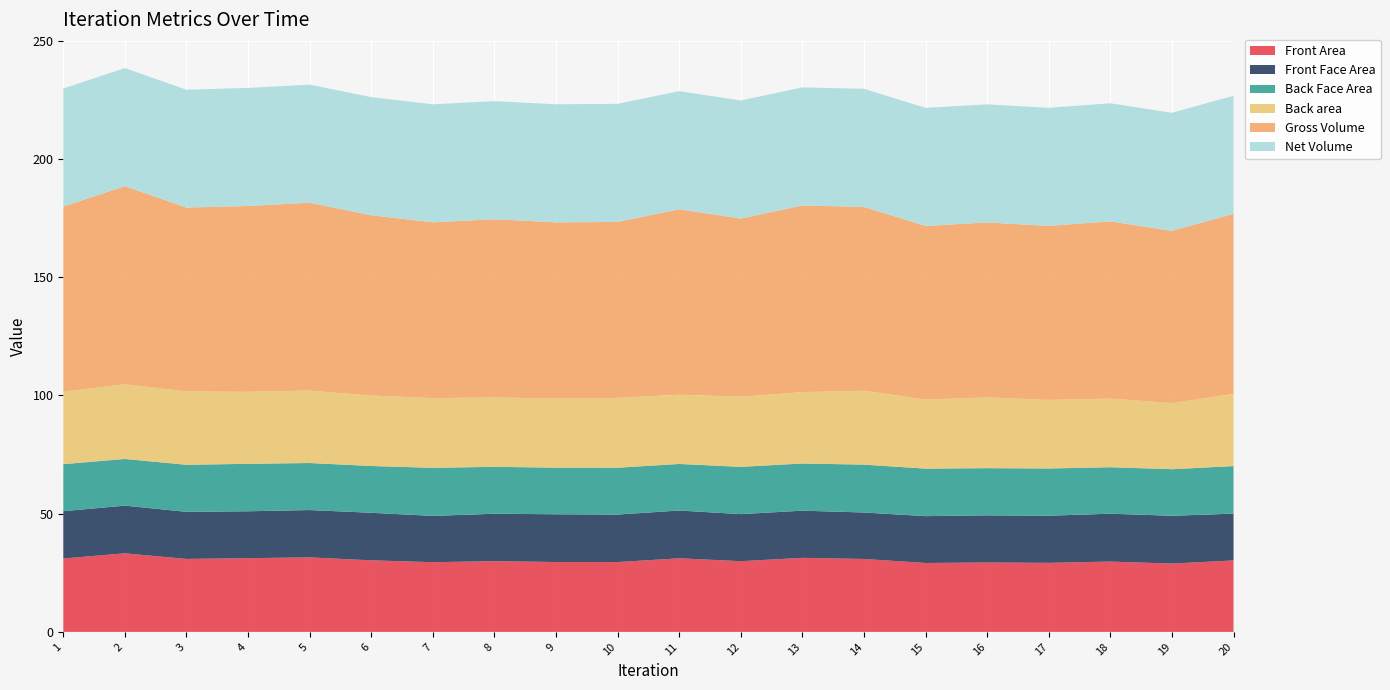

Reading left to right, extract all data points from this chart.

Front Area: 1=31.0	2=33.2	3=30.9	4=31.2	5=31.5	6=30.3	7=29.5	8=29.9	9=29.6	10=29.5	11=31.1	12=29.9	13=31.3	14=30.8	15=29.1	16=29.3	17=29.2	18=29.7	19=28.9	20=30.2
Front Face Area: 1=20.0	2=20.2	3=19.9	4=19.8	5=20.0	6=20.1	7=19.6	8=20.1	9=20.2	10=20.1	11=20.2	12=19.9	13=19.9	14=19.7	15=19.8	16=19.9	17=19.9	18=20.2	19=20.2	20=19.8
Back Face Area: 1=19.9	2=19.7	3=19.9	4=20.1	5=19.9	6=19.8	7=20.3	8=19.8	9=19.7	10=19.8	11=19.7	12=20.0	13=20.0	14=20.3	15=20.1	16=20.0	17=20.0	18=19.7	19=19.7	20=20.1
Back area: 1=30.7	2=31.6	3=31.0	4=30.5	5=30.7	6=29.8	7=29.5	8=29.3	9=29.2	10=29.5	11=29.3	12=29.6	13=30.2	14=31.3	15=29.2	16=29.9	17=29.0	18=29.0	19=28.0	20=30.5
Gross Volume: 1=78.2	2=83.8	3=77.8	4=78.6	5=79.4	6=76.3	7=74.3	8=75.4	9=74.5	10=74.4	11=78.4	12=75.4	13=78.9	14=77.7	15=73.5	16=74.0	17=73.6	18=75.0	19=72.8	20=76.2
Net Volume: 1=49.9	2=49.9	3=49.8	4=49.9	5=49.9	6=49.9	7=49.9	8=49.9	9=49.9	10=49.9	11=49.9	12=49.9	13=49.9	14=49.9	15=49.9	16=49.9	17=49.9	18=49.9	19=49.9	20=49.9